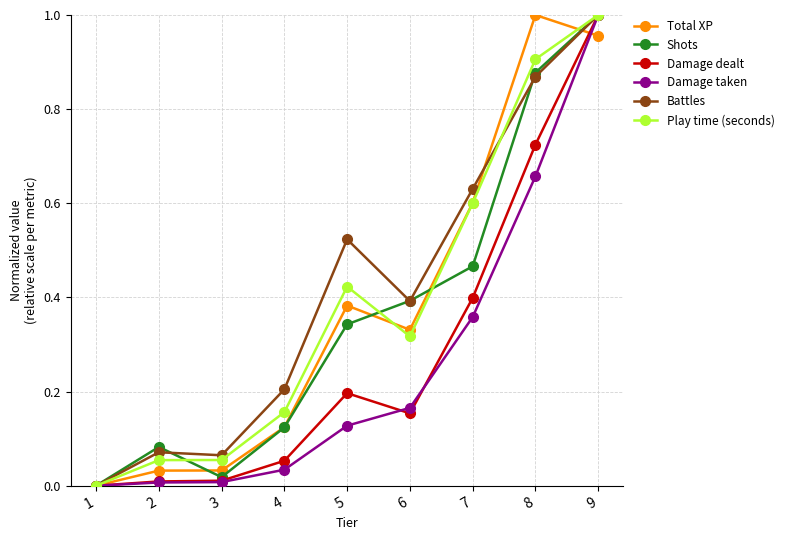

What is the sum of the Battles values at 8 and 7?

1.5